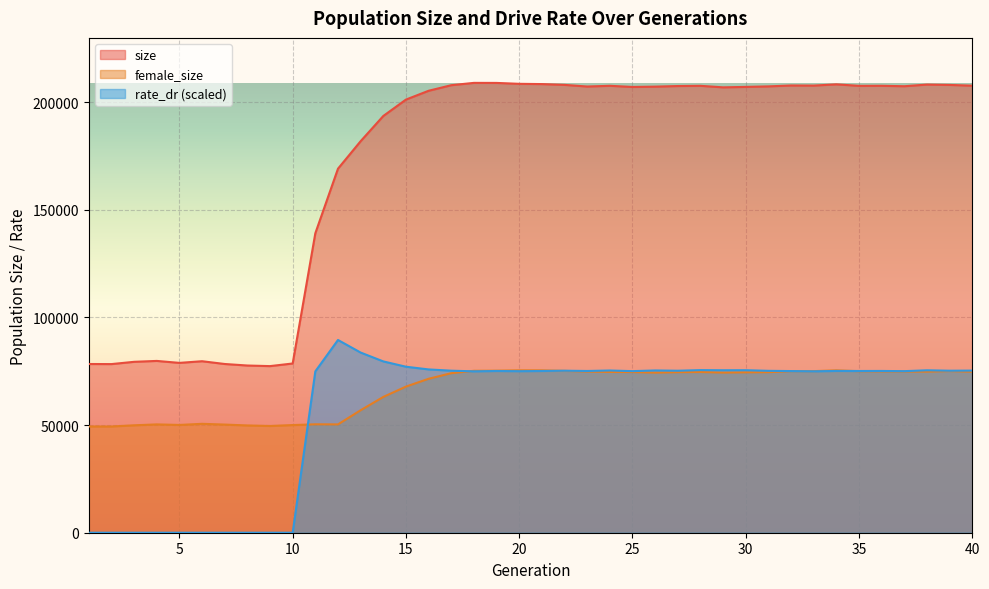

How many data points in female_size are above 74553?

19